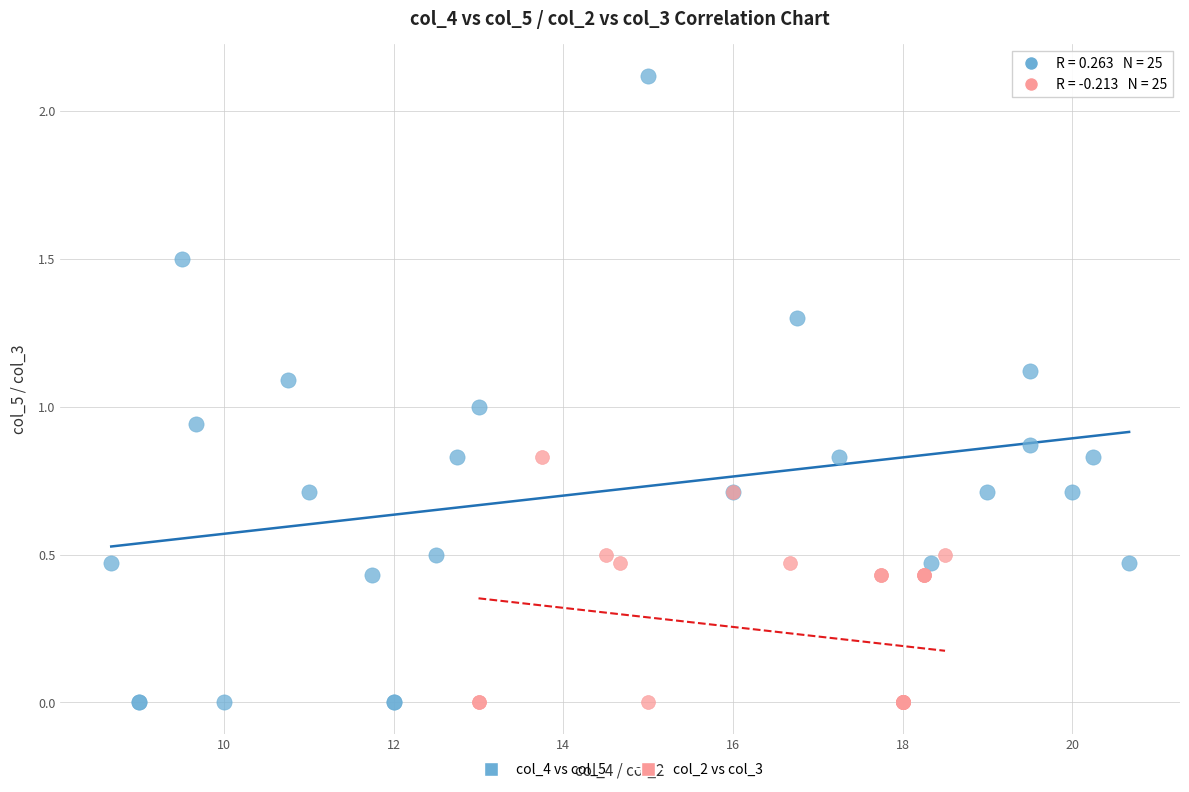

Which series contains the highest Y value?

col_4 vs col_5